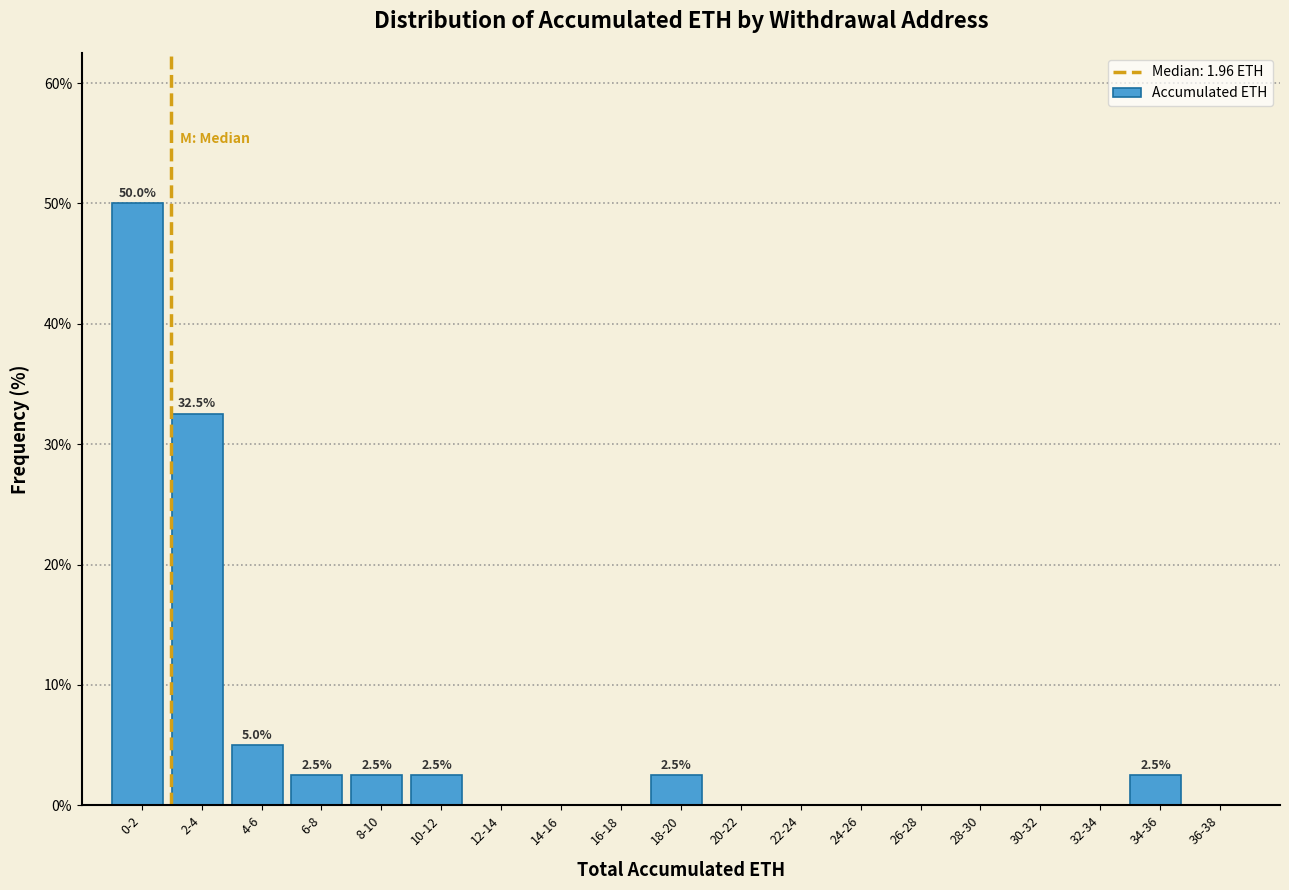

Reading right to left, list all the values displayed in this chart.

36-38=0.0	34-36=2.5	32-34=0.0	30-32=0.0	28-30=0.0	26-28=0.0	24-26=0.0	22-24=0.0	20-22=0.0	18-20=2.5	16-18=0.0	14-16=0.0	12-14=0.0	10-12=2.5	8-10=2.5	6-8=2.5	4-6=5.0	2-4=32.5	0-2=50.0